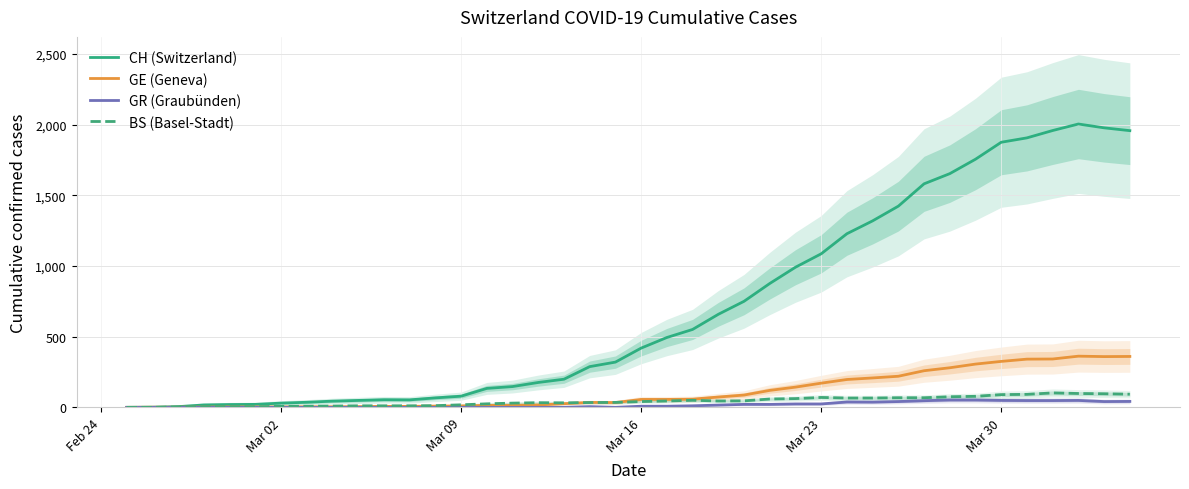

How many positive values does the CH (Switzerland) series have?

39